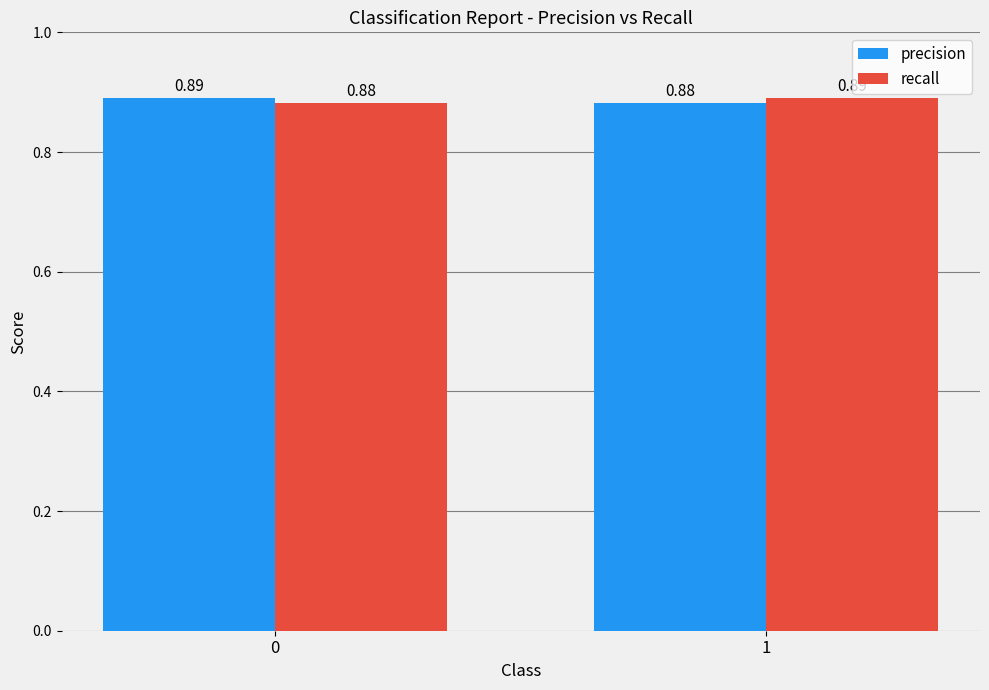

Rank the series at 0 from highest to lowest value.

precision, recall